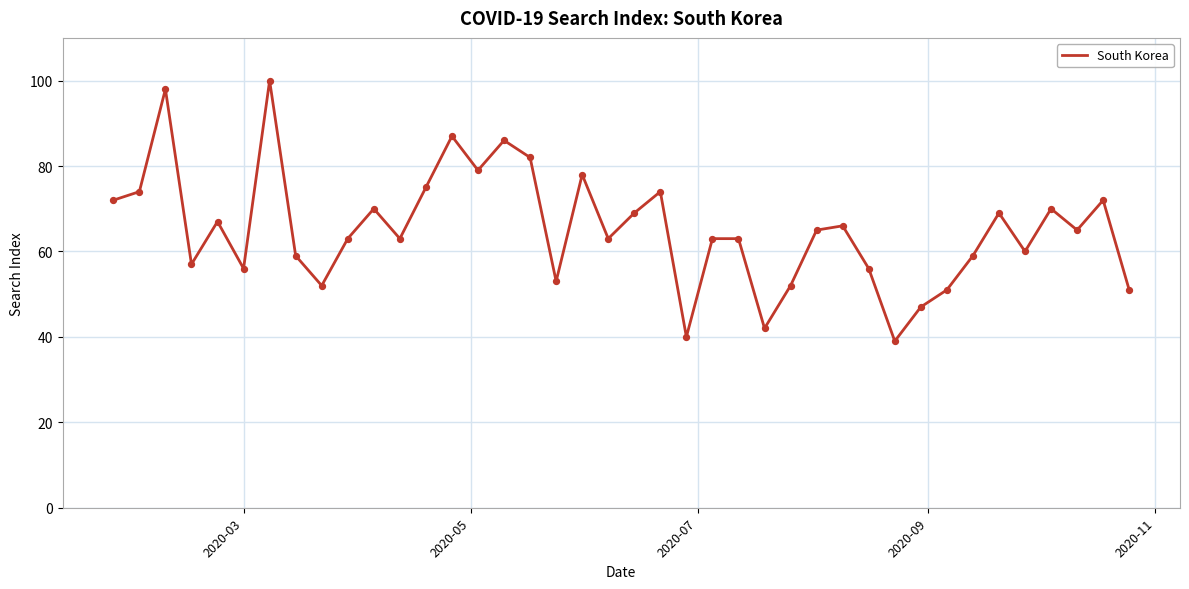

What is the difference between the maximum and minimum values?

61